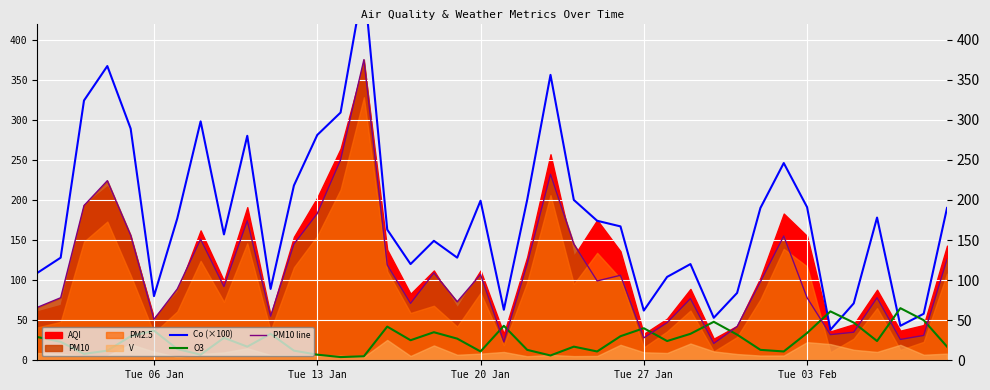

How many intersections are there between PM10 line and O3?

10